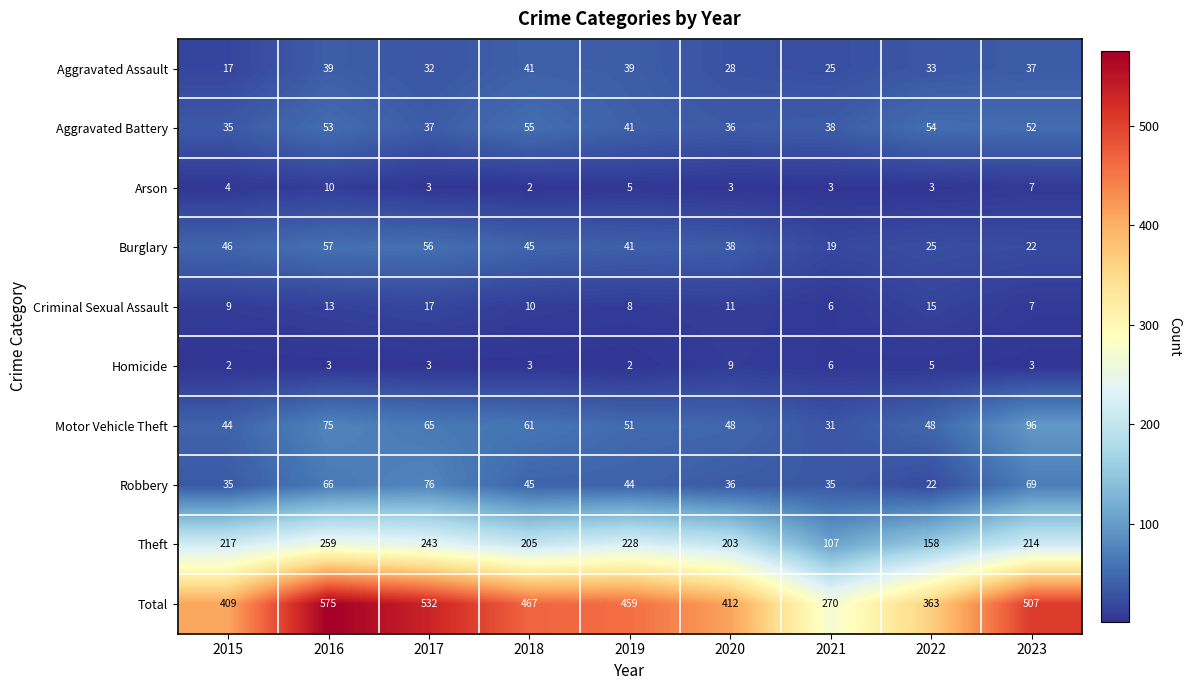

At which label does Criminal Sexual Assault first exceed 10?

2016